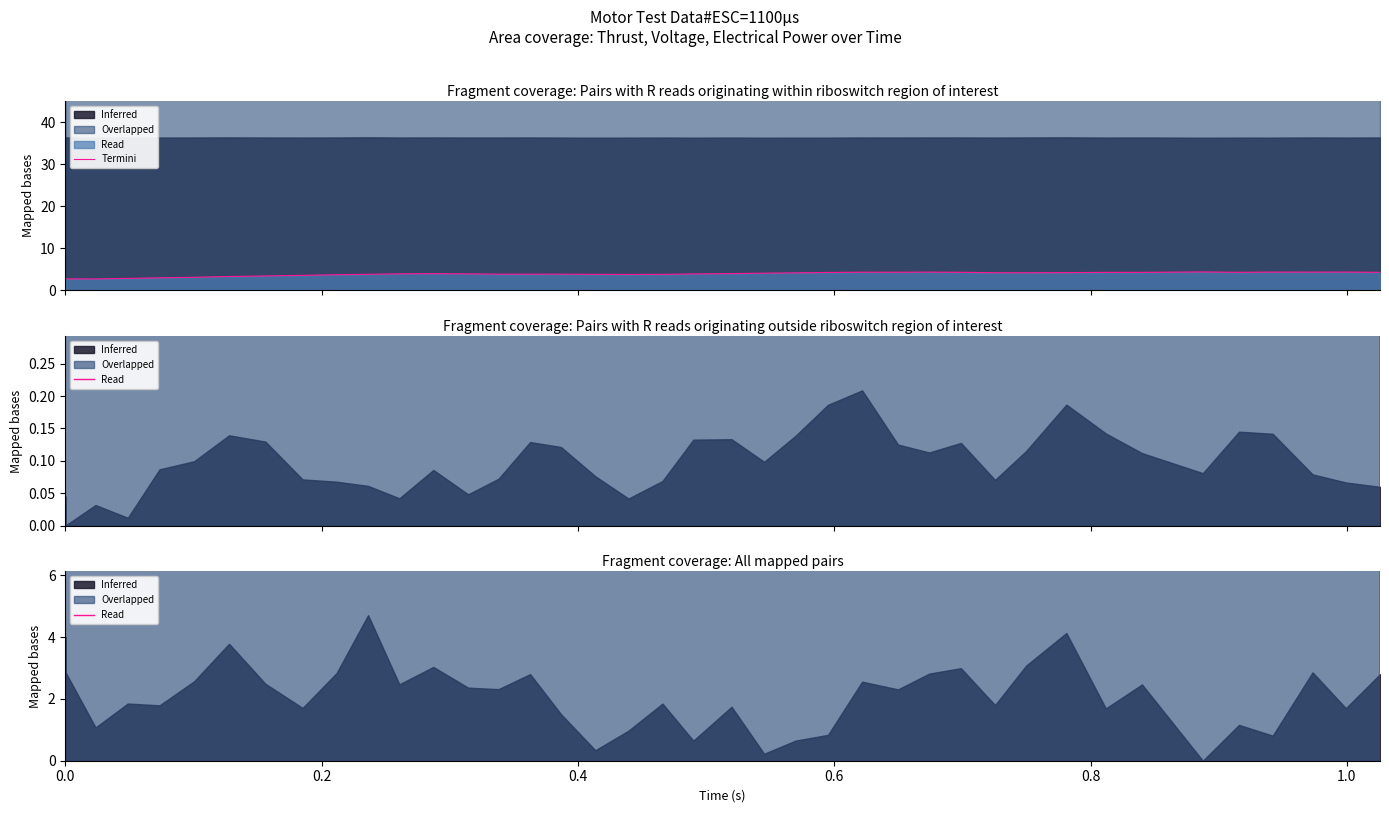

True or false: Thrust Termini and Termini cross at least once.

False